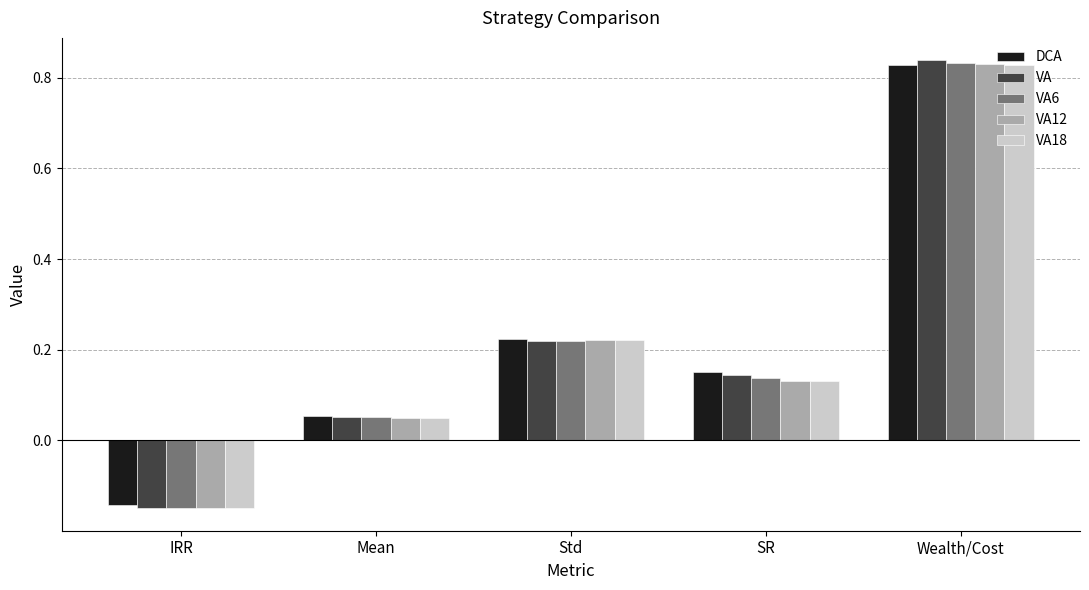

Rank the categories by VA18 value from highest to lowest.

Wealth/Cost, Std, SR, Mean, IRR